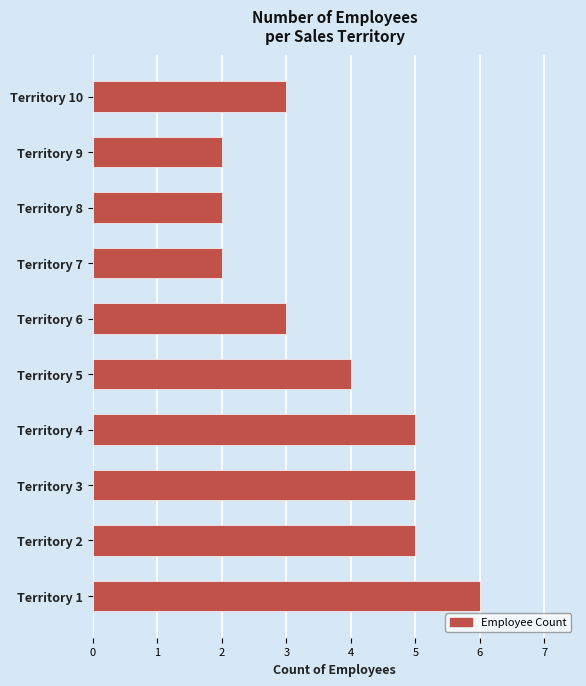

What is the average value?

4